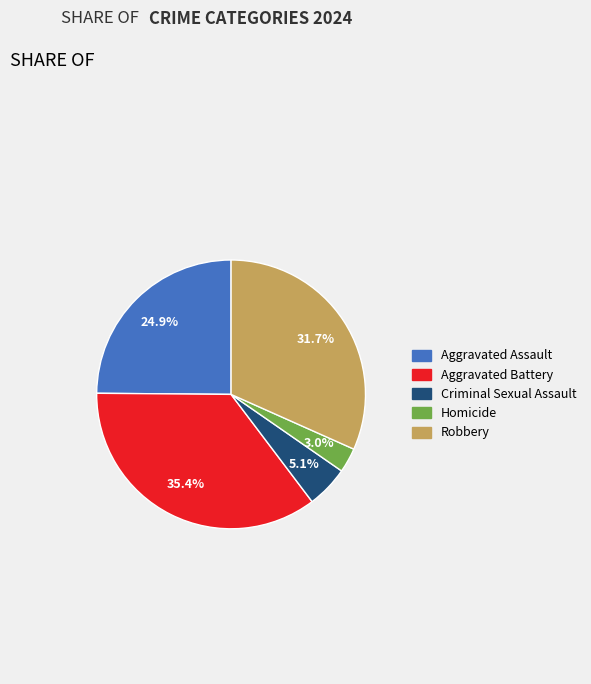

Does Aggravated Battery represent more than half of the total?

No